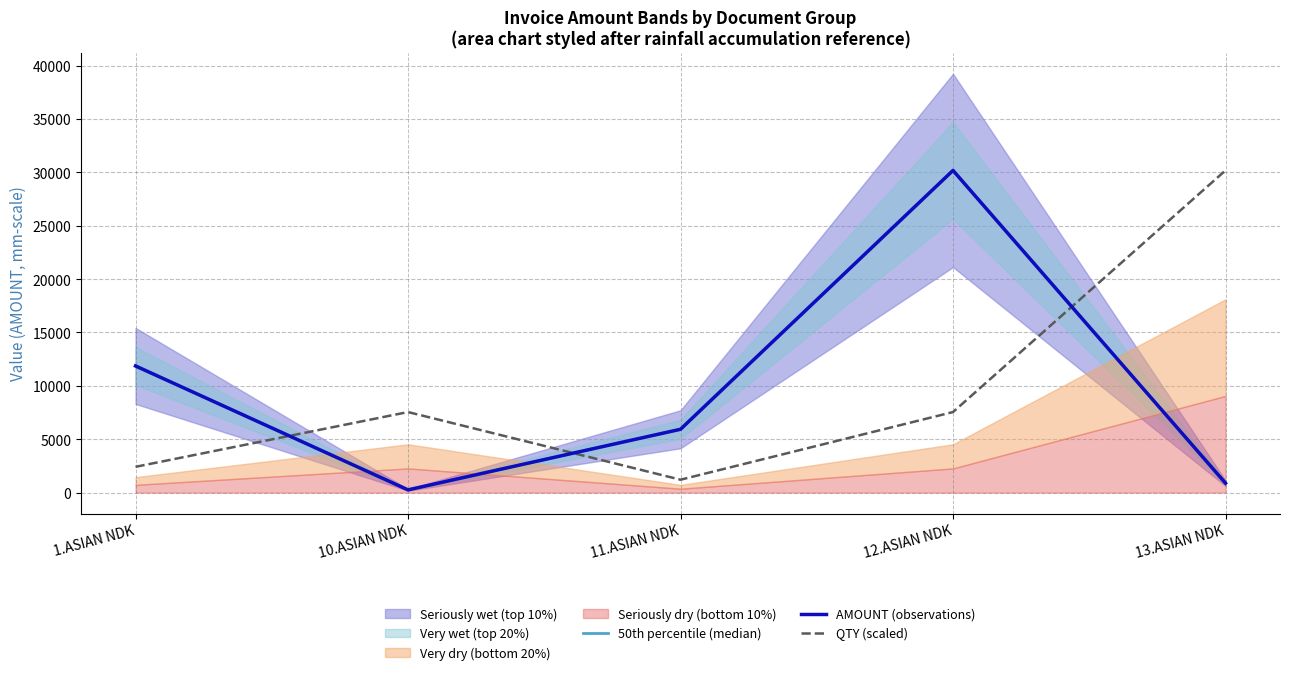

Which series has the largest total across all categories?

50th percentile (median)